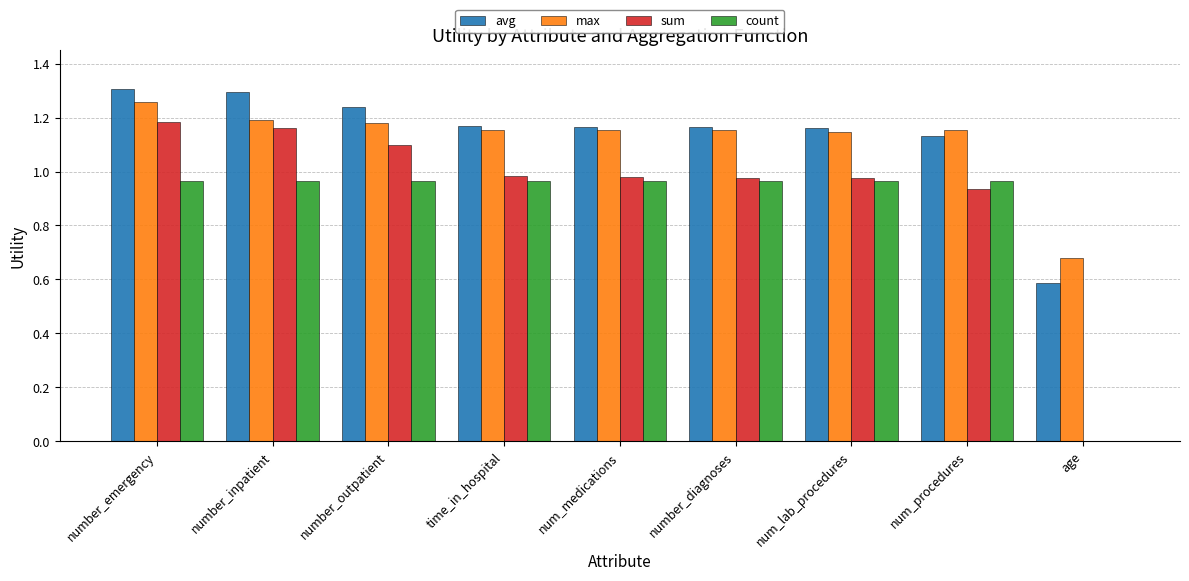

How many values in the avg series exceed 1?

8